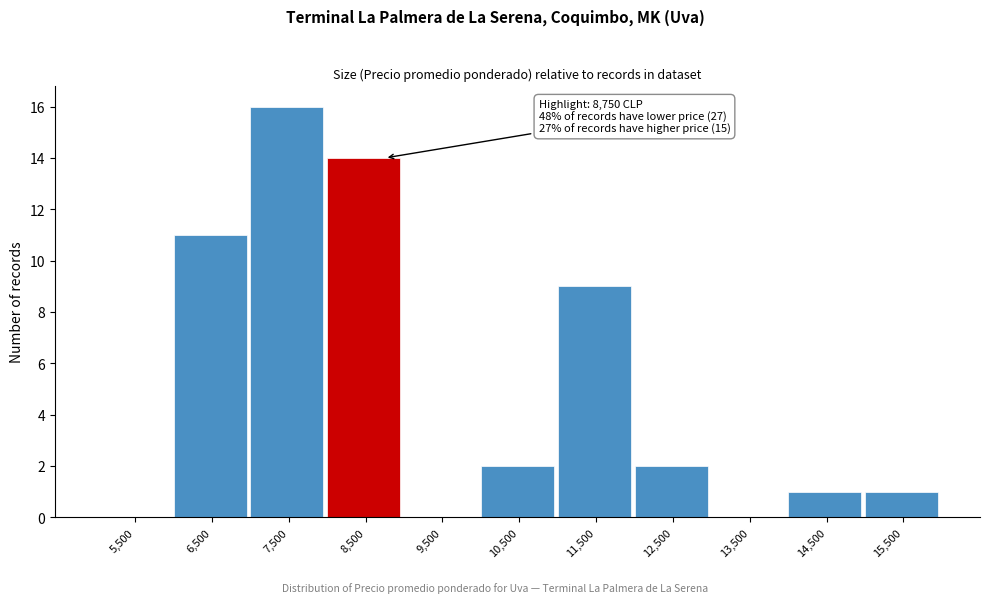

Reading left to right, extract all data points from this chart.

5,500=0	6,500=11	7,500=16	8,500=14	9,500=0	10,500=2	11,500=9	12,500=2	13,500=0	14,500=1	15,500=1